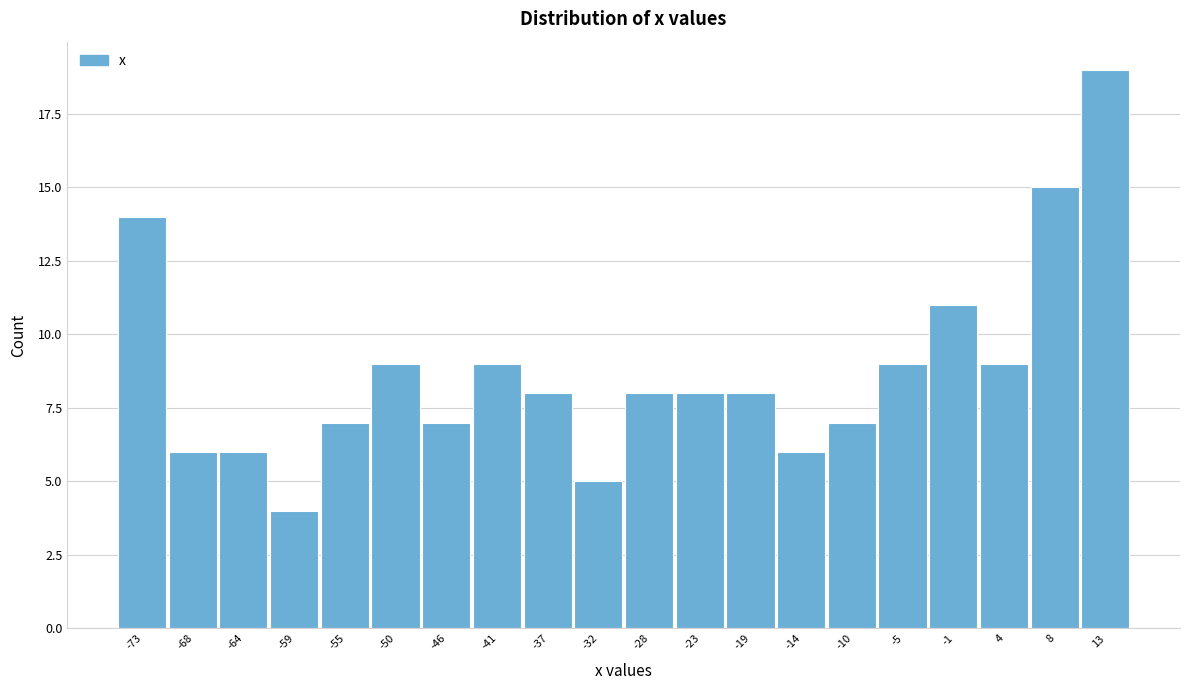

Which range on the x-axis has the tallest bar?

10.5 to 15.0